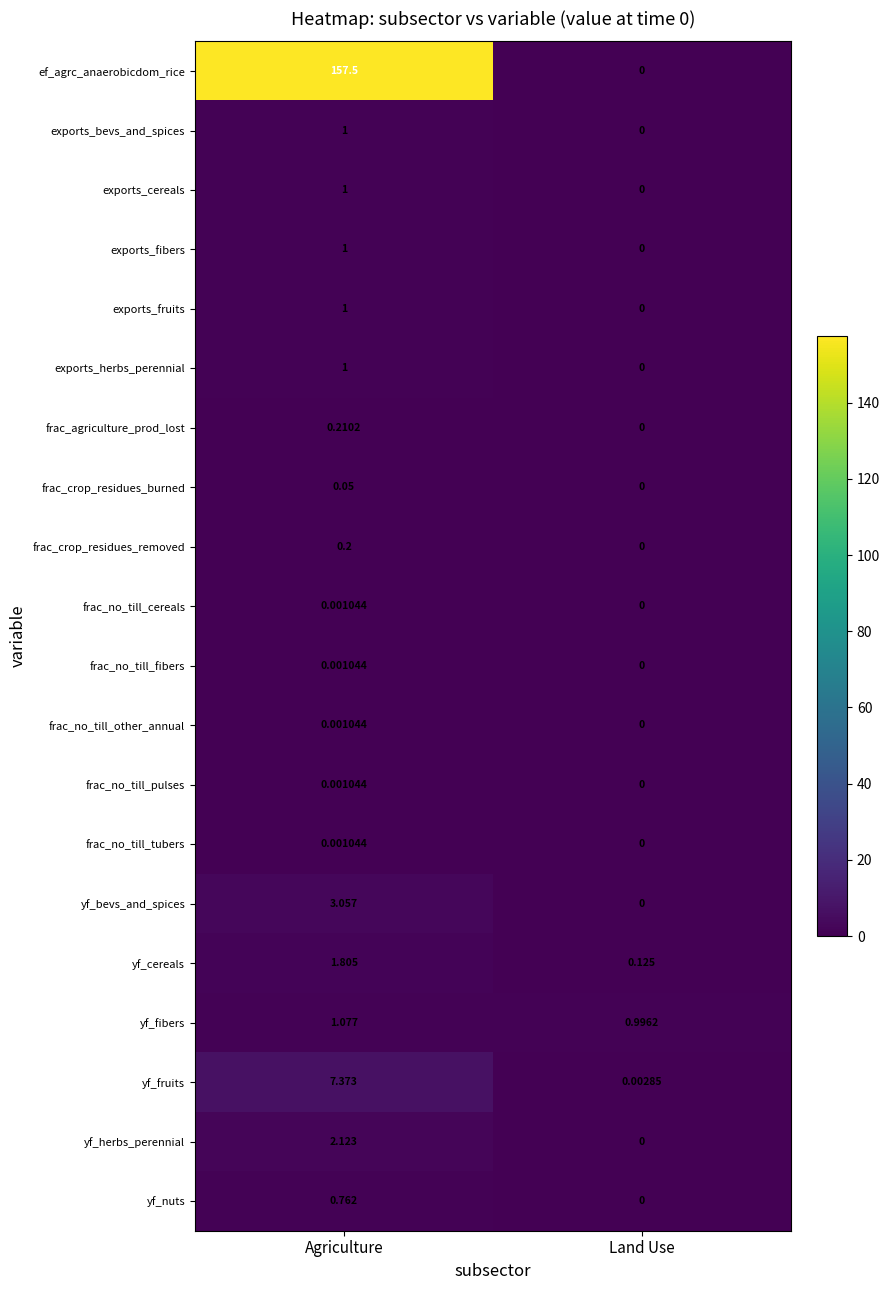

At which category is the sum across all series the highest?

Agriculture